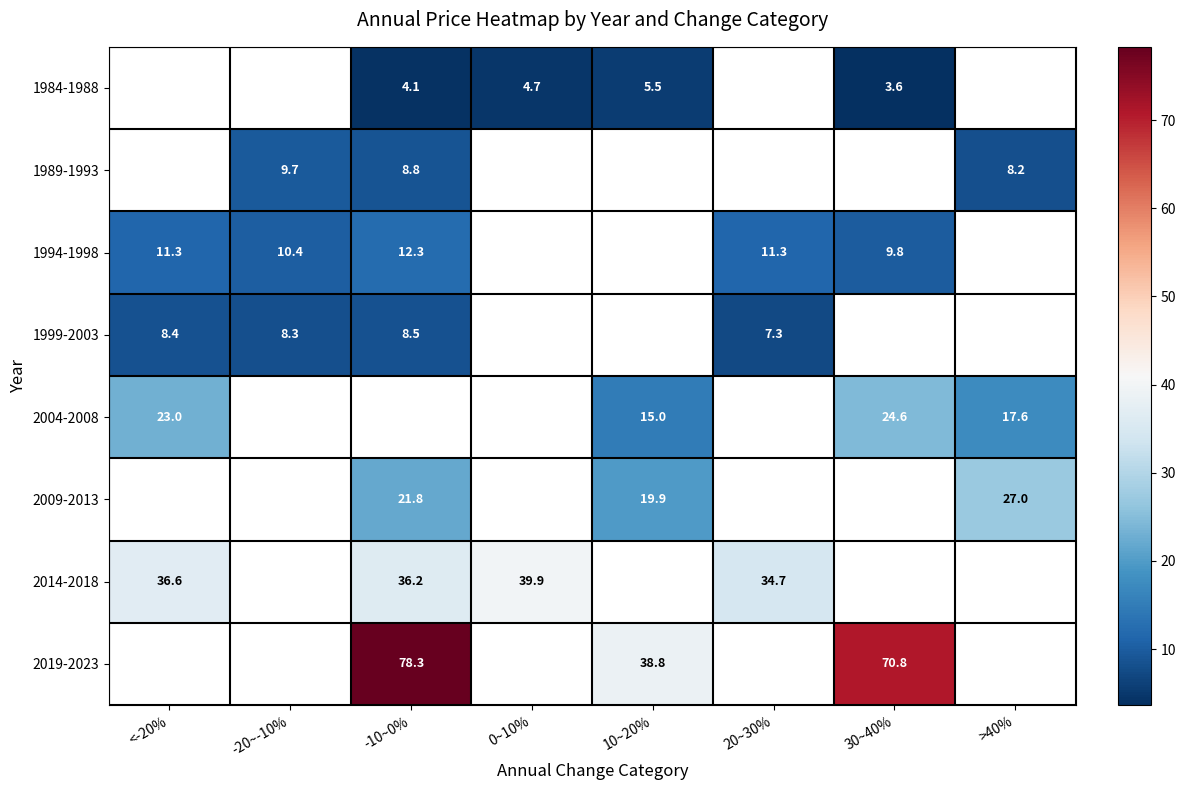

Is the value of 1999-2003 at -10~0% greater than the value of 2009-2013 at 10~20%?

No